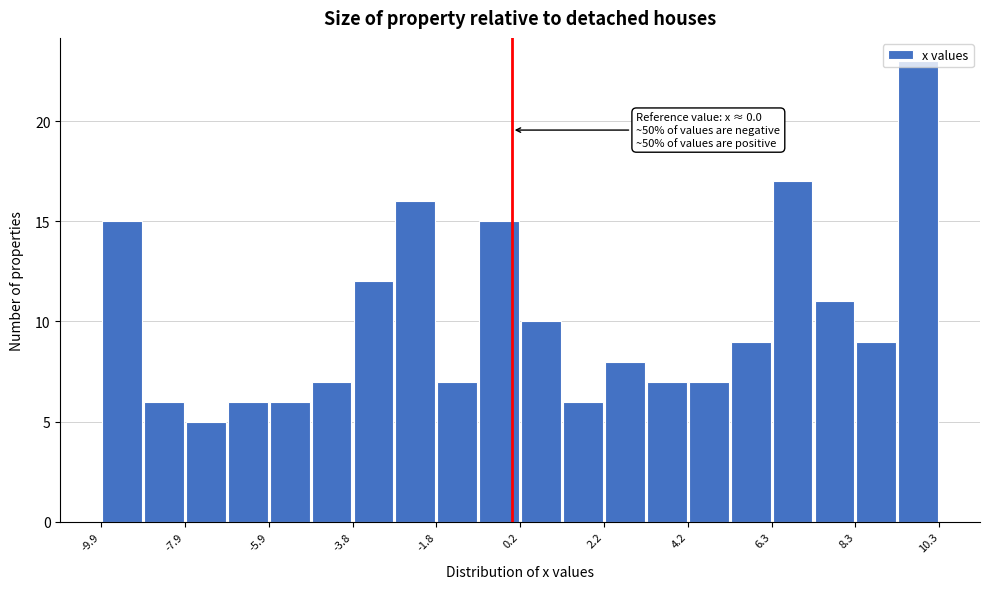

Read against the x-axis, roughly where is the centre of the tallest bar?

10.0